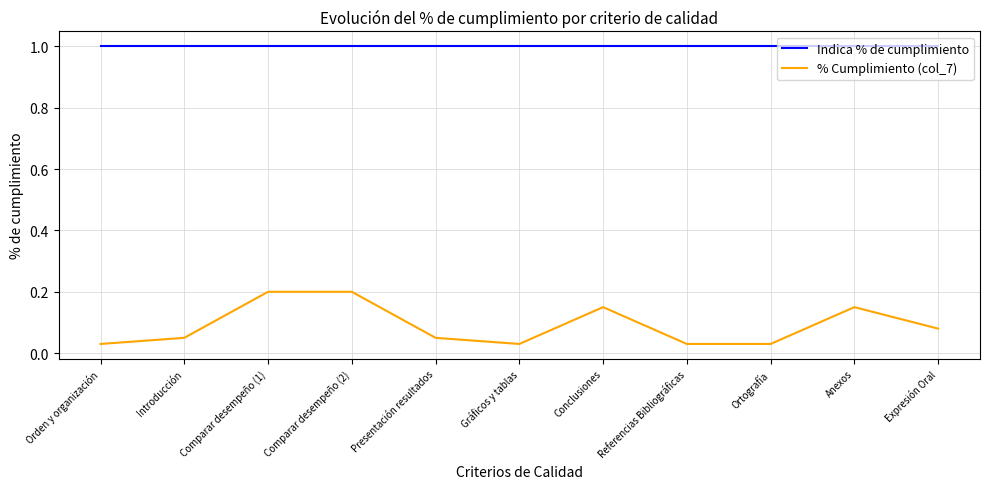

What is the maximum value shown in the chart?

1.0